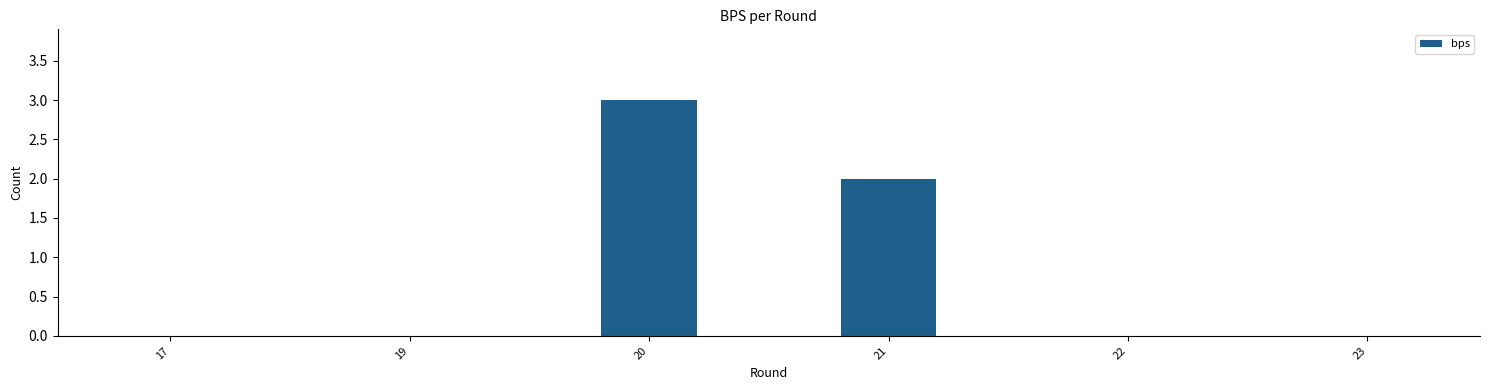

What is the change in value from 17 to 21?

+2